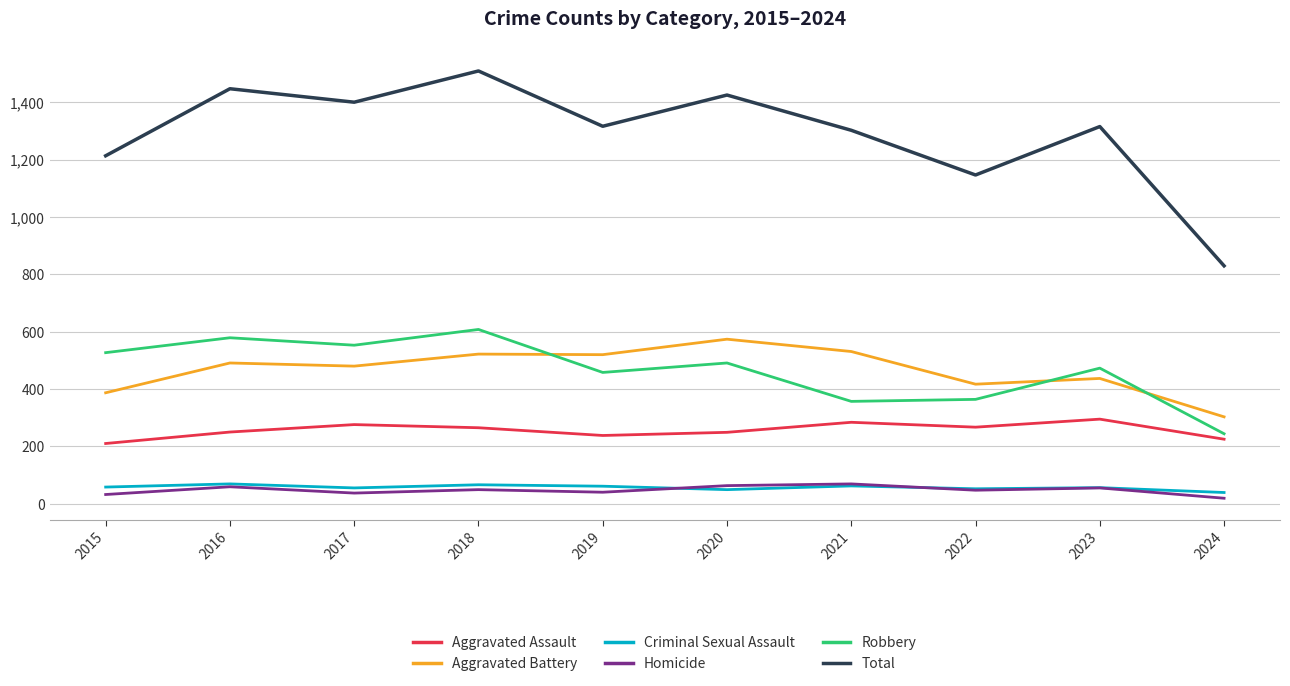

Does the chart have visible grid lines?

Yes